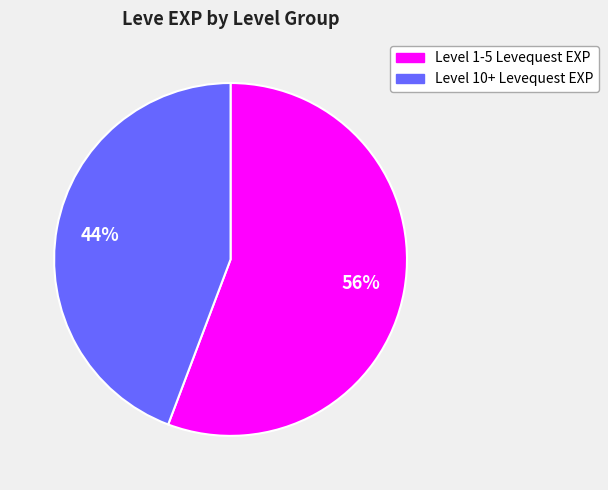

To the nearest percent, what is the difference between the largest and smallest slice percentages?

12%